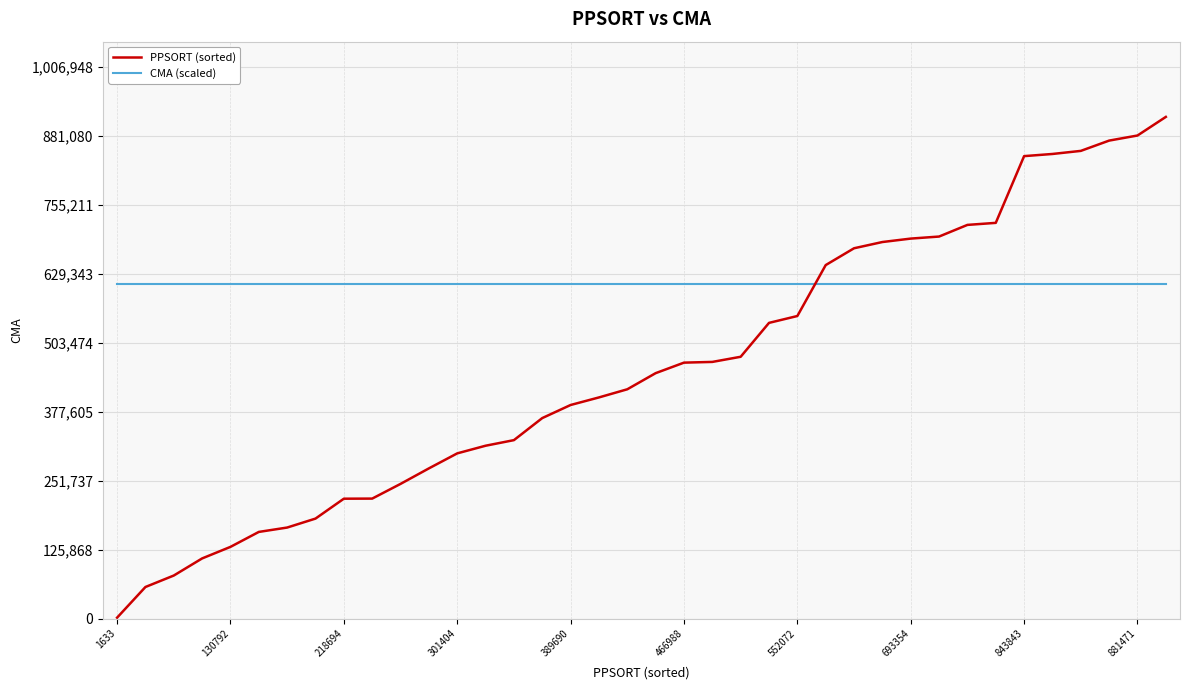

What is the greatest value displayed?

915408